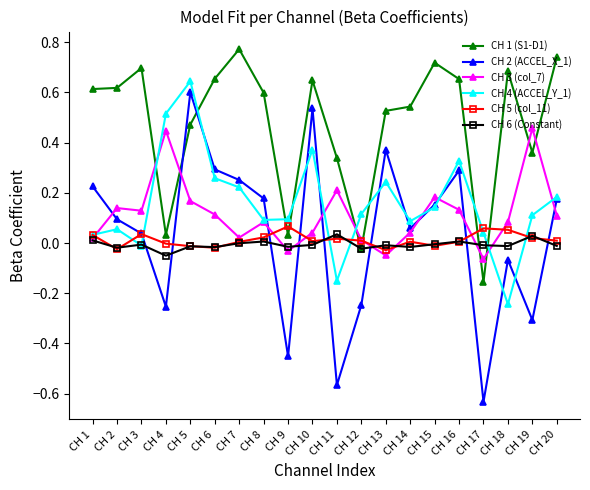

Which category has the highest value across all series?

CH 7